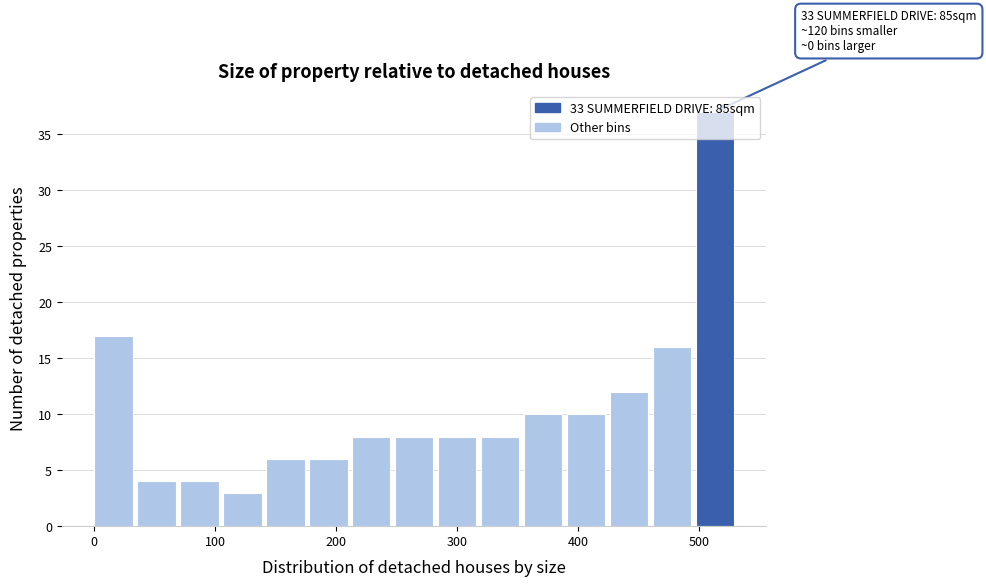

Around what value on the x-axis is the tallest bar? Give the approximate position of its centre, as read against the axis.

510